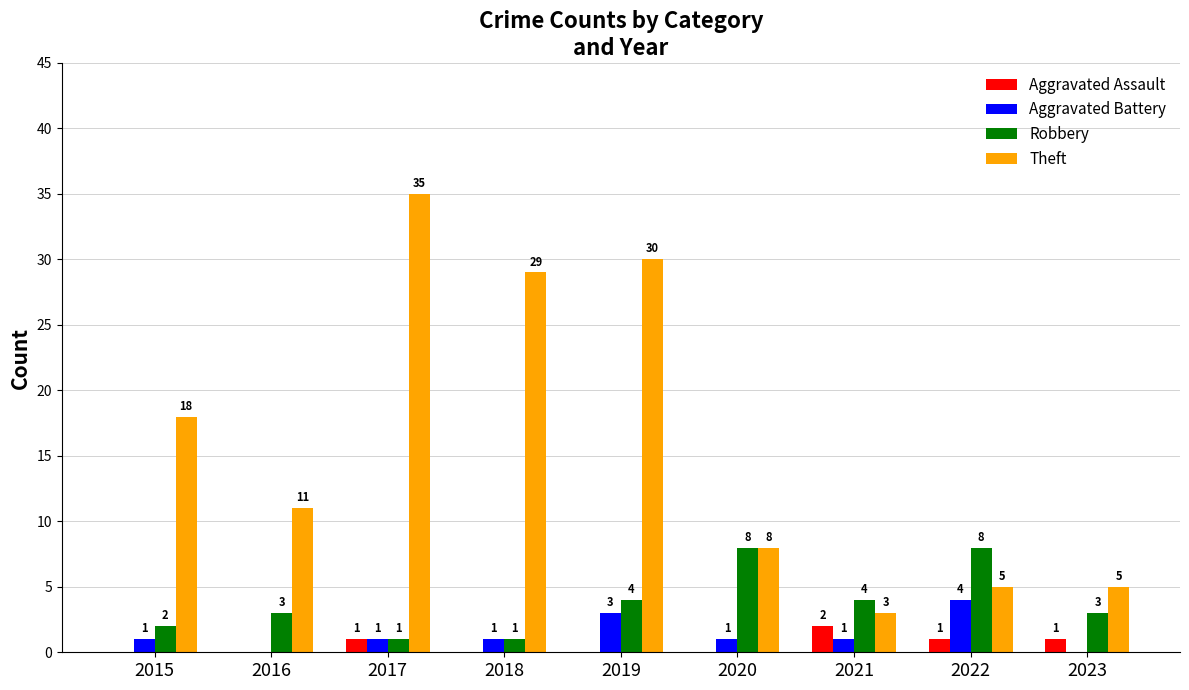

Is the value of Aggravated Assault at 2018 greater than the value of Robbery at 2022?

No